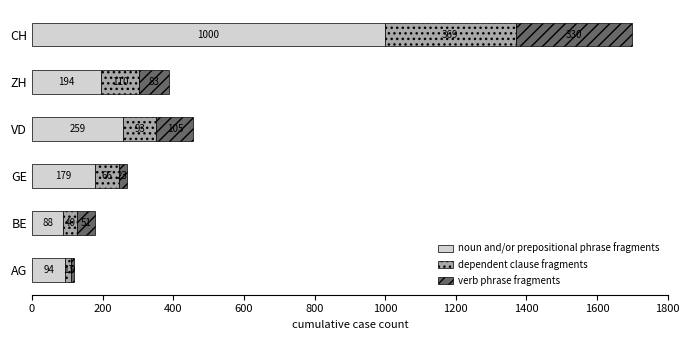

Which category has the lowest value in the noun and/or prepositional phrase fragments series?

BE